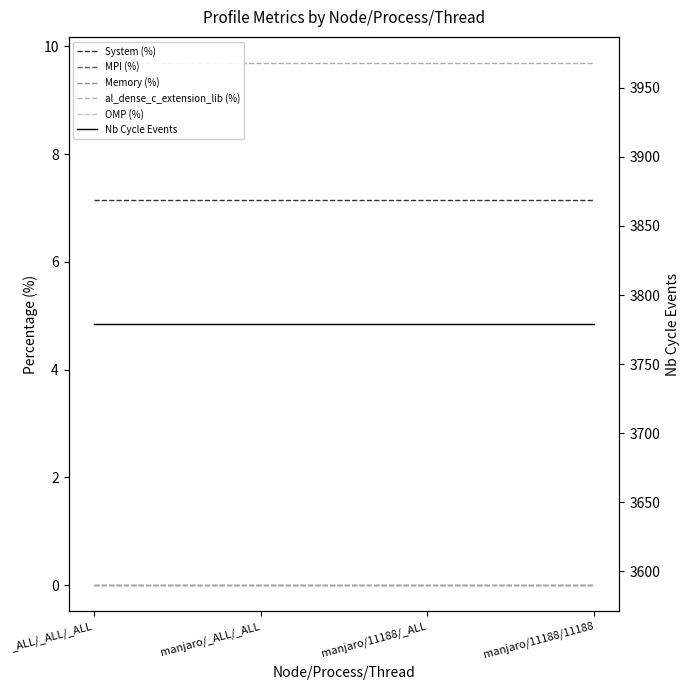

Is the value of Memory (%) at _ALL/_ALL/_ALL greater than the value of System (%) at _ALL/_ALL/_ALL?

No